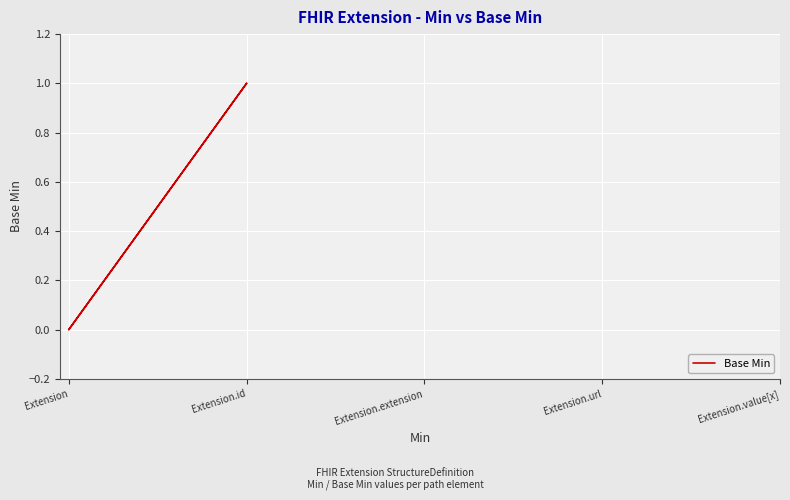

Which label corresponds to the smallest value in the chart?

Extension